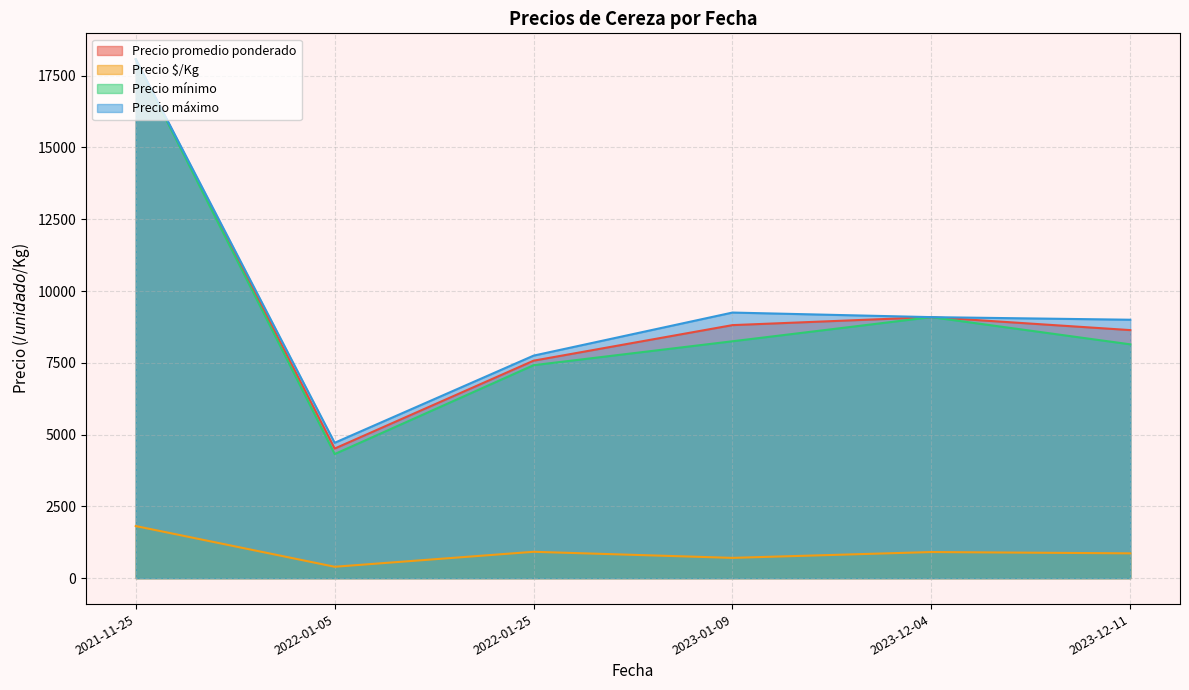

In Precio mínimo, how many points are higher than both neighbors (excluding endpoints)?

1